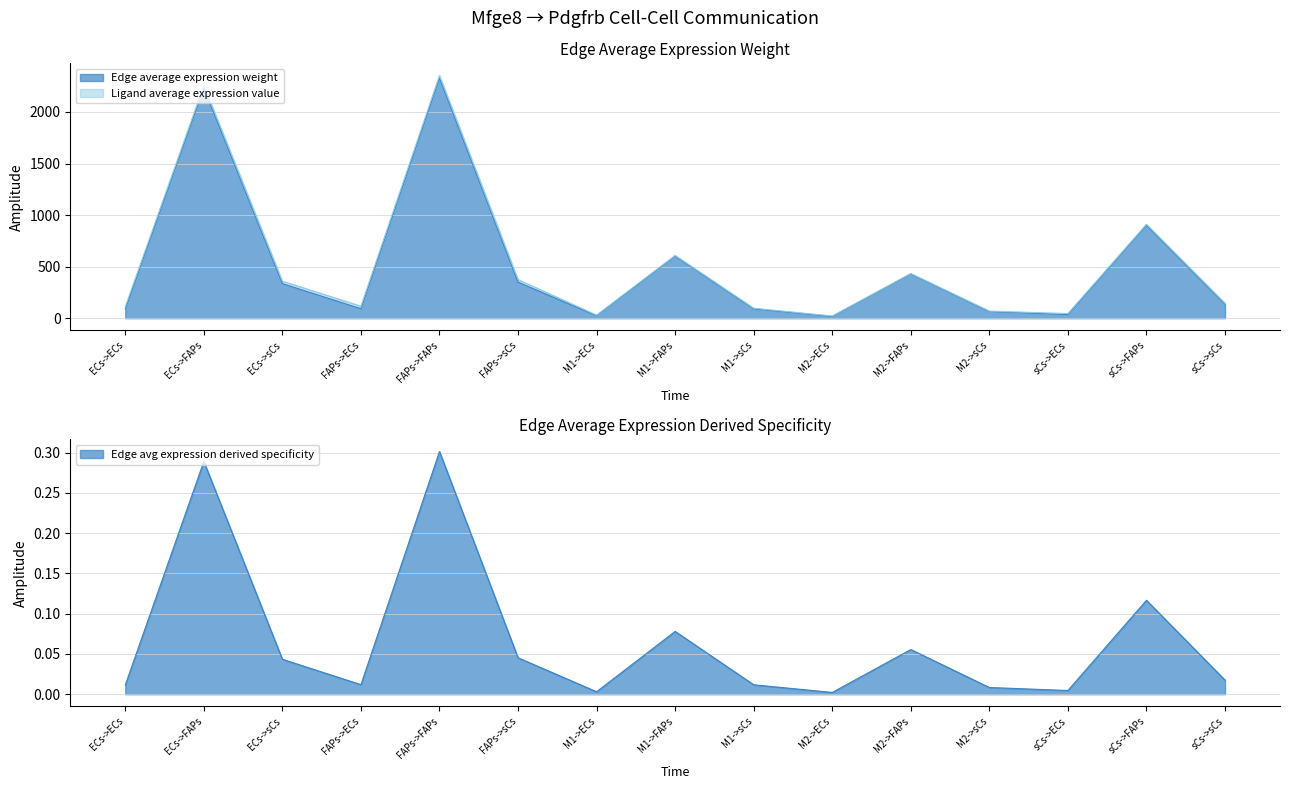

What is the label of the 7th point from the left?

M1->ECs